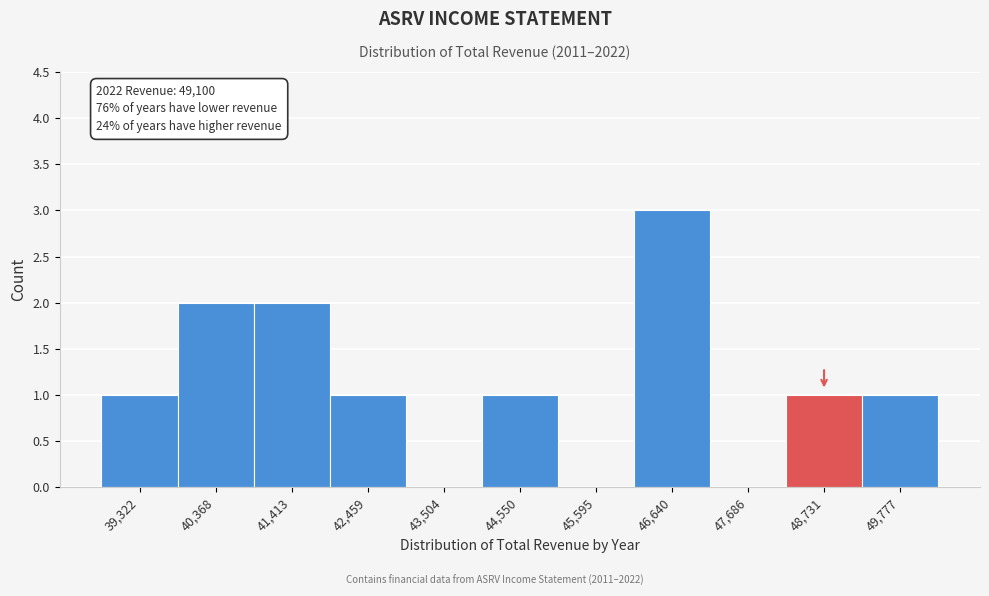

Which range on the x-axis has the tallest bar?

46200 to 47200